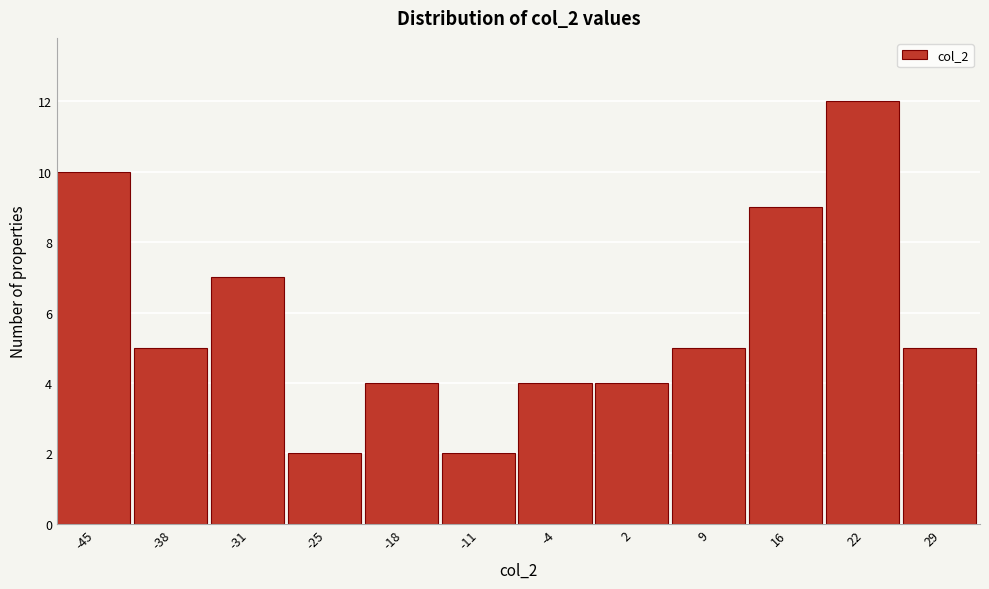

Reading left to right, list every bar in this chart as the range it spans on the x-axis followed by its height. Neither the bar edges nor the heights are printed on the chart, so give them approximately, as read against the axes.

-48 to -41: 10
-41 to -35: 5
-35 to -28: 7
-28 to -21: 2
-21 to -14: 4
-14 to -8: 2
-8 to -1: 4
-1 to 6: 4
6 to 12: 5
12 to 19: 9
19 to 26: 12
26 to 33: 5